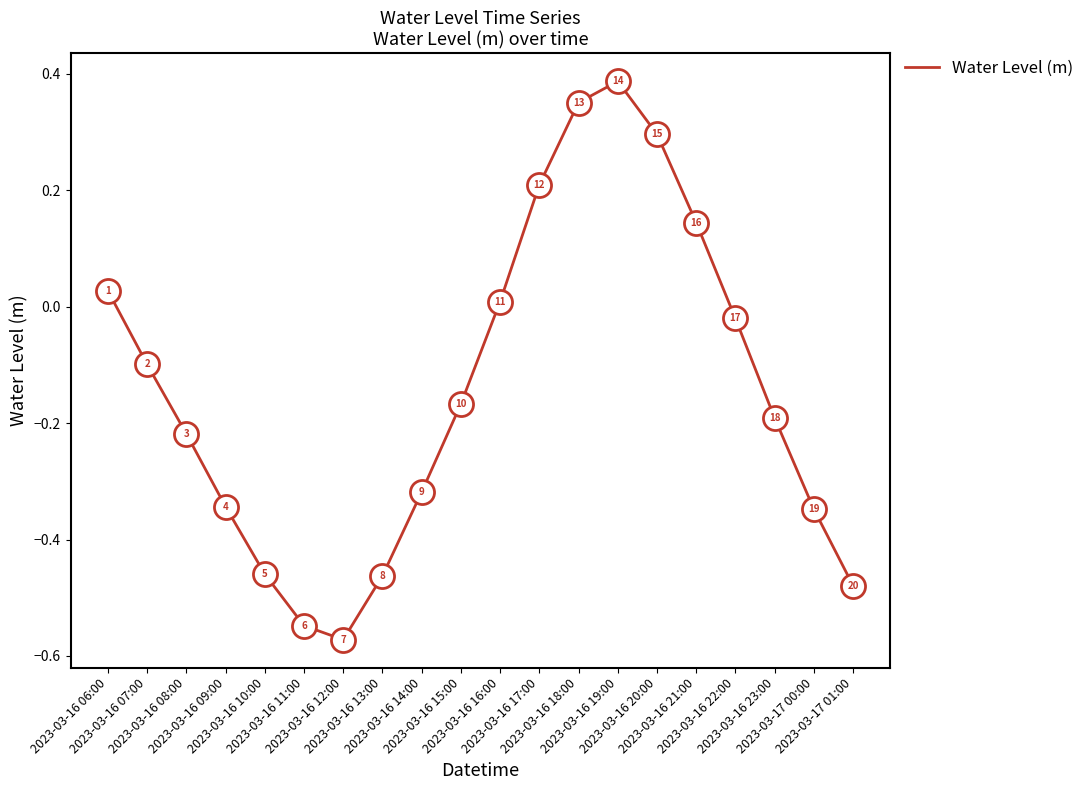

What is the change in value from 2023-03-16 17:00 to 2023-03-16 18:00?

+0.1